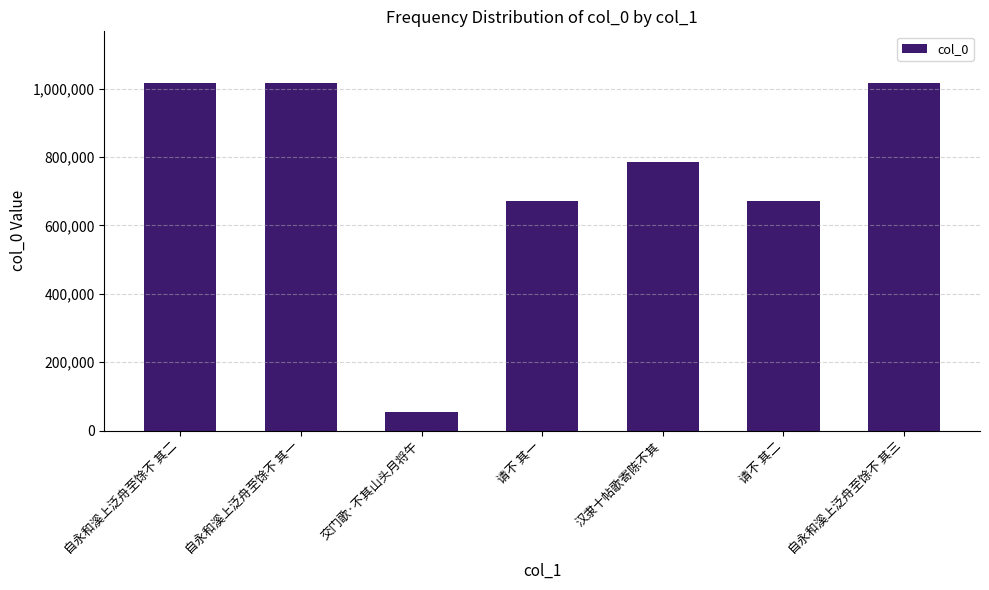

What is the change in value from 交门歌·不其山头月将午 to 请不 其二?

+618638